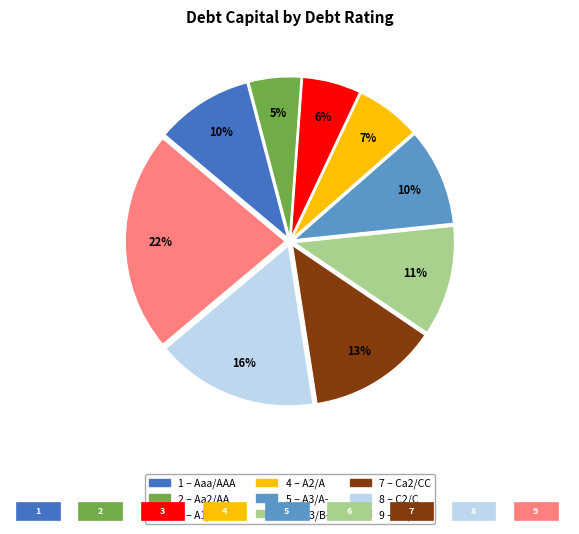

To the nearest percent, what is the difference between the largest and smallest slice percentages?

17%